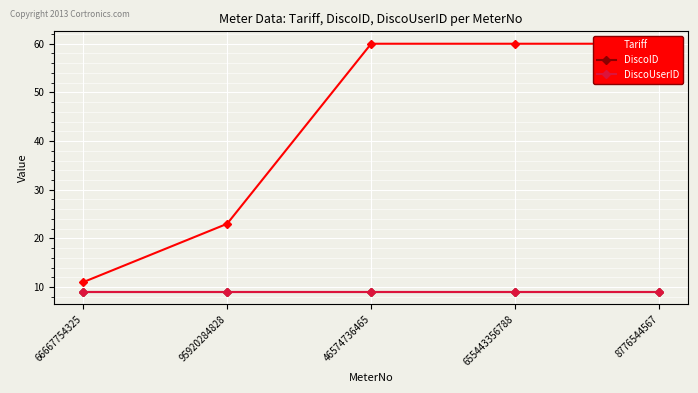

Which has a higher value, 655443356788 or 8776544567?

655443356788